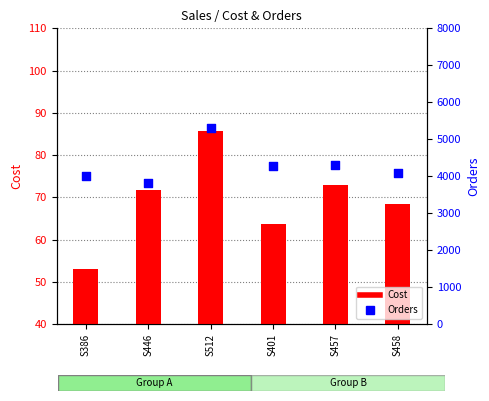

At how many categories does at least one series exceed 3125?

6